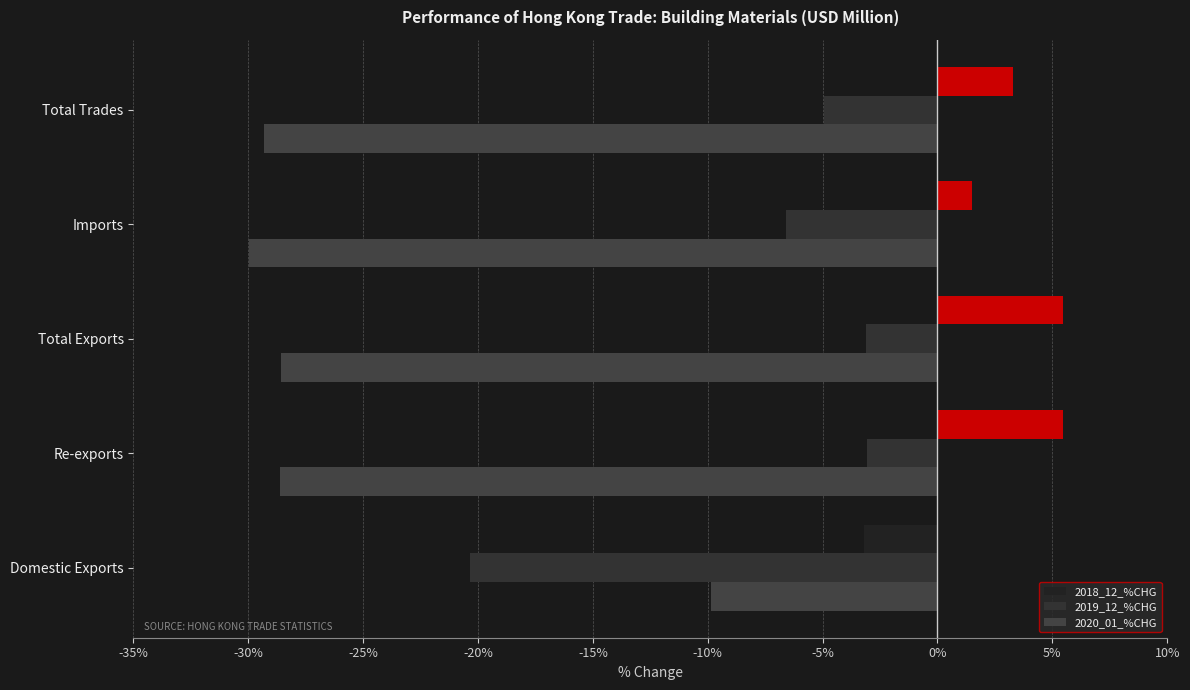

Reading right to left, extract all data points from this chart.

2018_12_%CHG: 3.3	1.5	5.5	5.5	-3.2
2019_12_%CHG: -5.0	-6.6	-3.1	-3.0	-20.4
2020_01_%CHG: -29.3	-30.0	-28.6	-28.6	-9.9